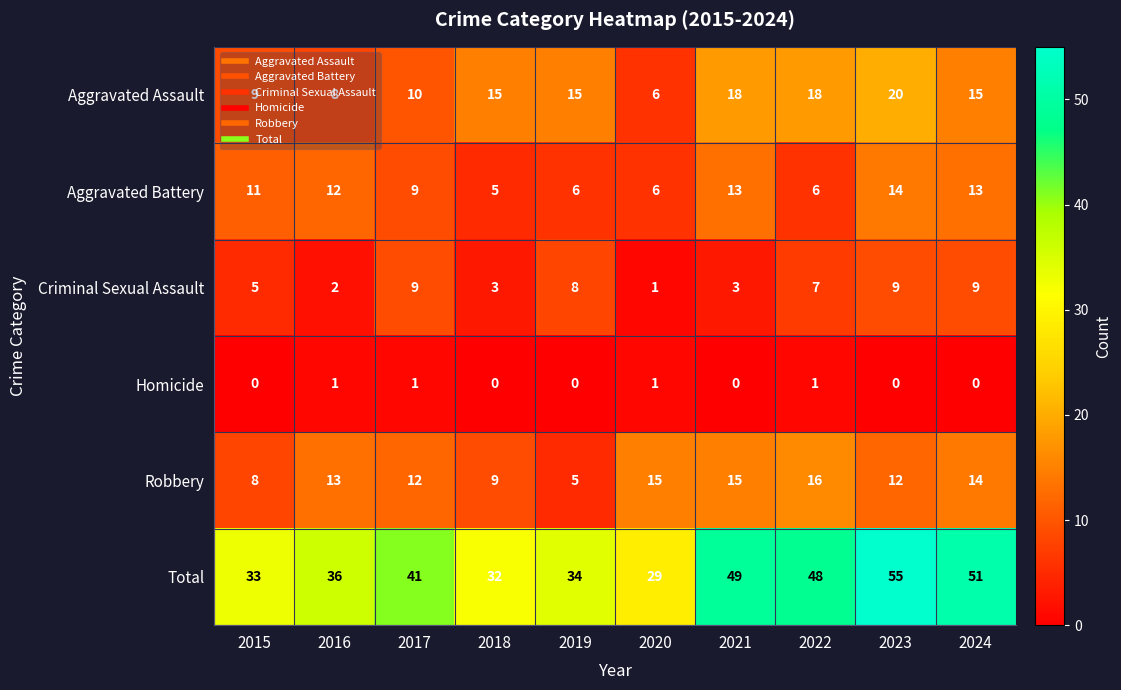

What is the difference between the highest and lowest values at 2015?

33